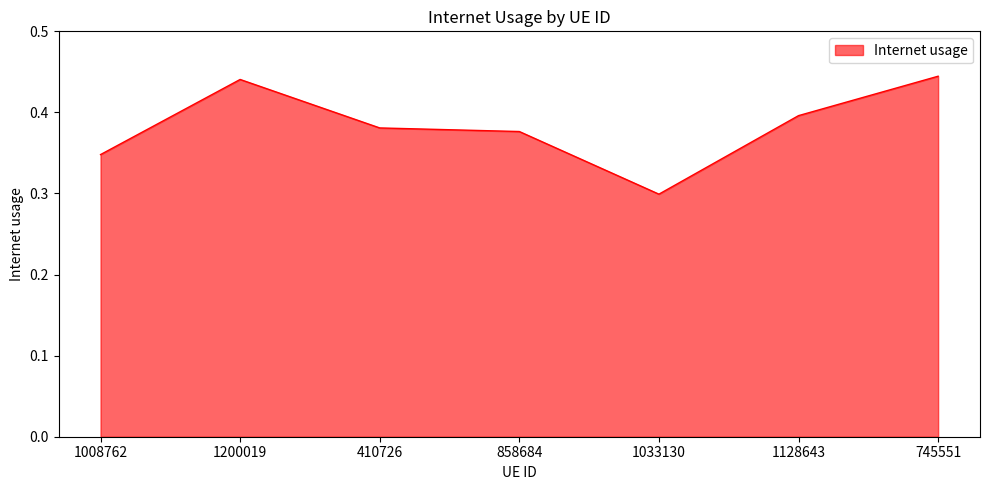

The chart shows a value of 0.1 at 1128643. True or false?

False